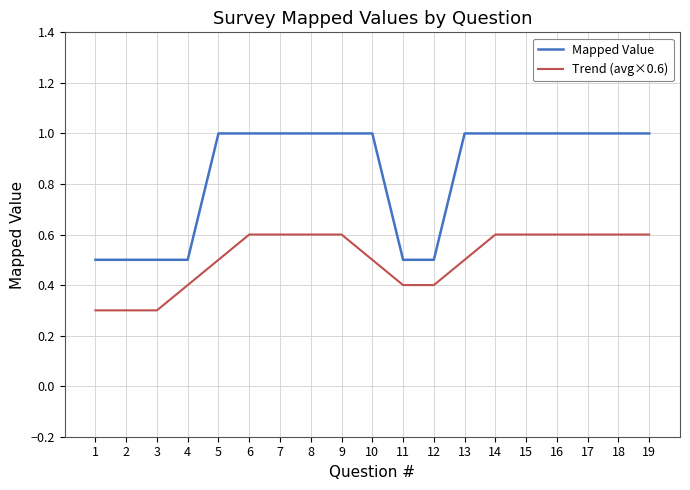

Which series has the largest range (max minus min)?

Mapped Value